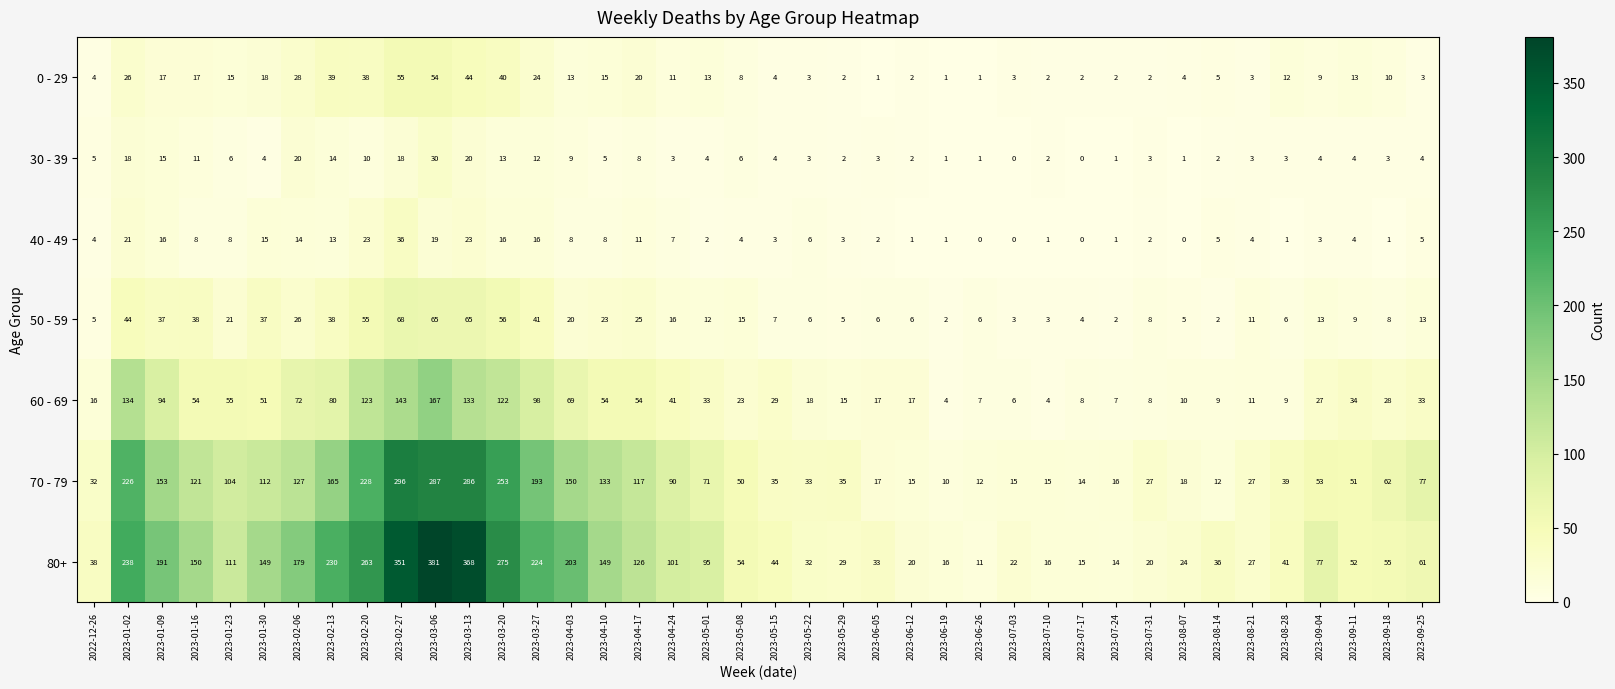

What is the greatest value displayed?

381